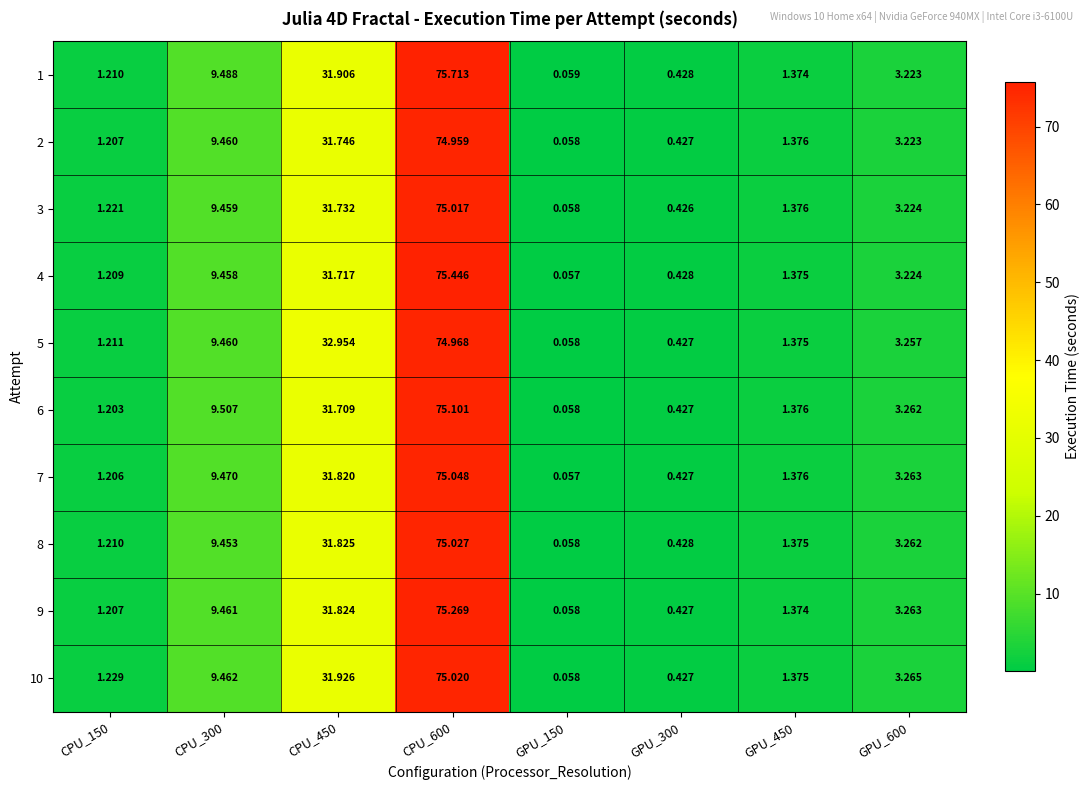

Which series has the largest total across all categories?

5